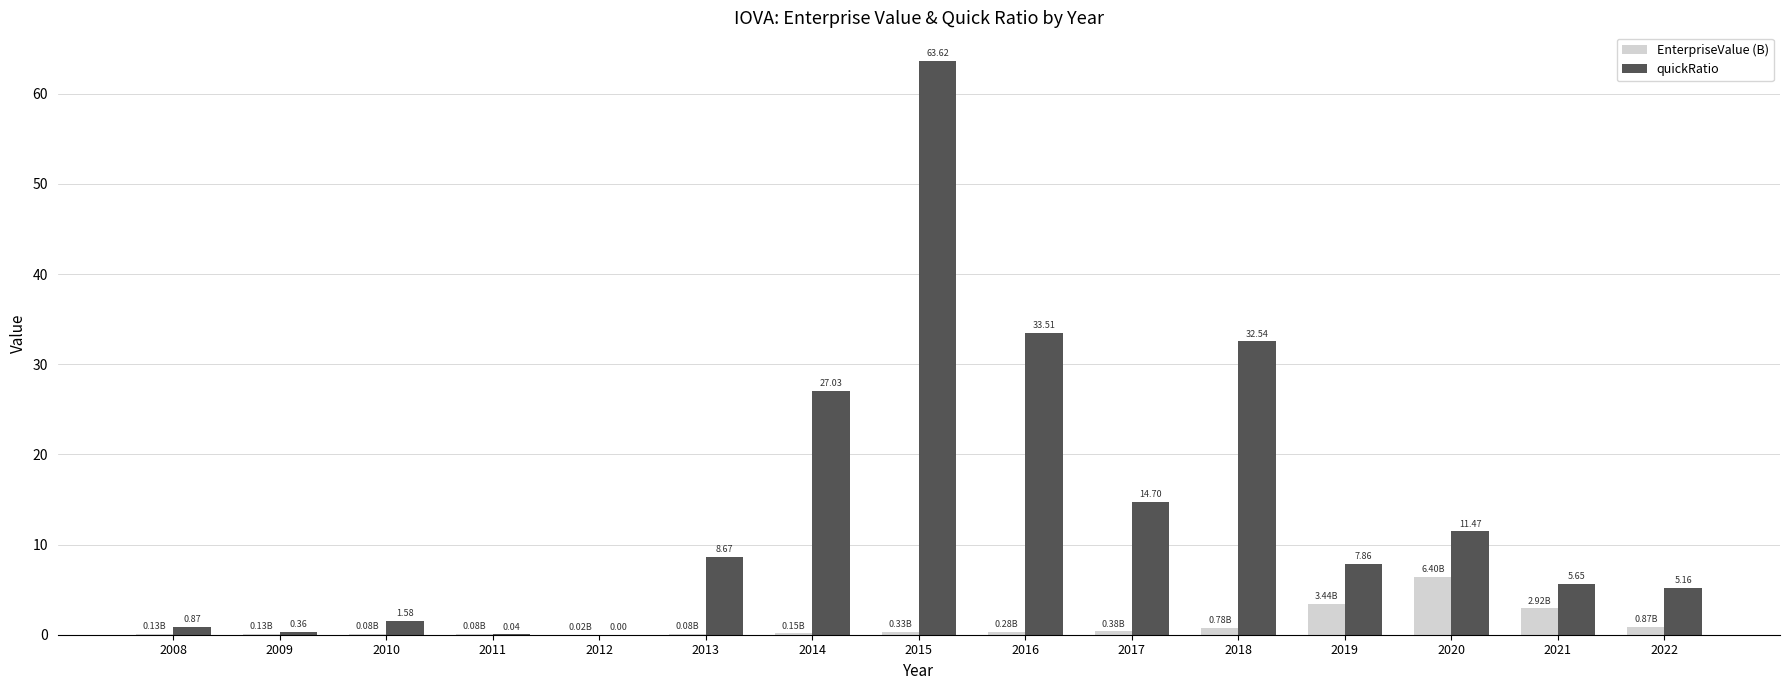

Between 2012 and 2015, which series saw the biggest shift?

quickRatio